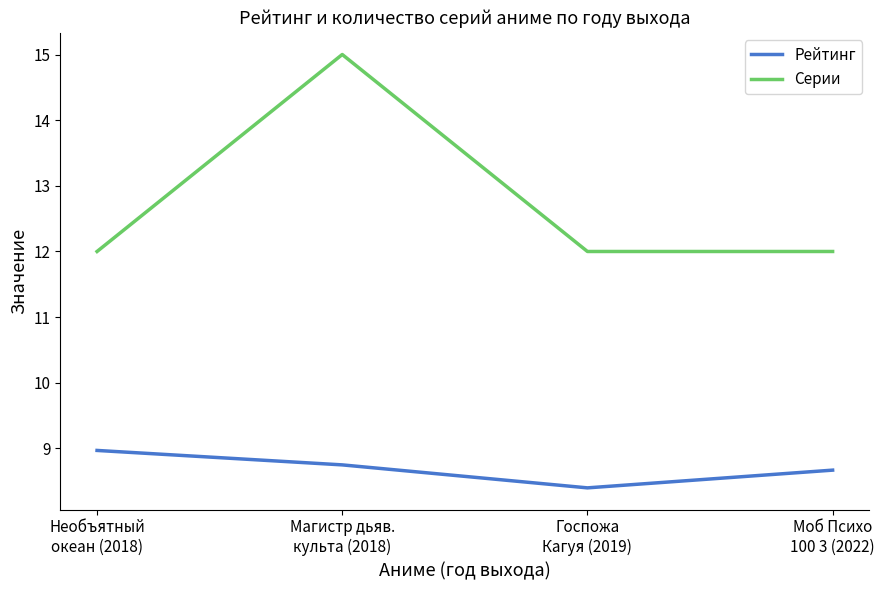

Reading right to left, what are all the values shown in this chart?

Рейтинг: 8.7	8.4	8.8	9.0
Серии: 12.0	12.0	15.0	12.0